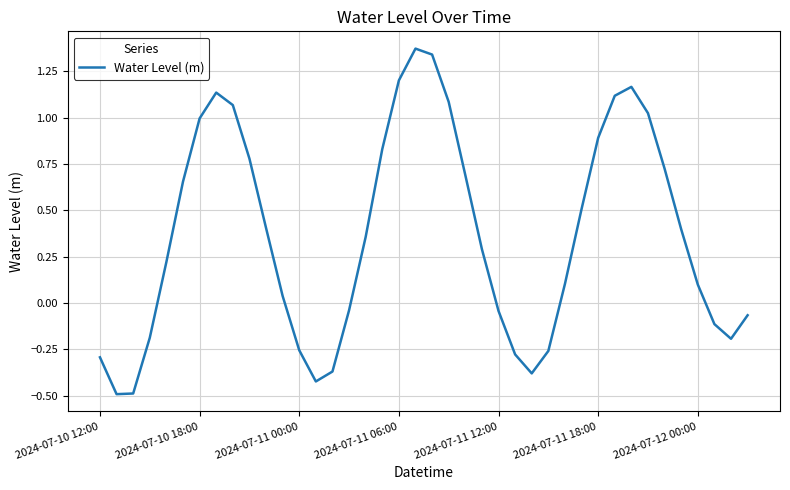

What is the smallest value displayed?

-0.5